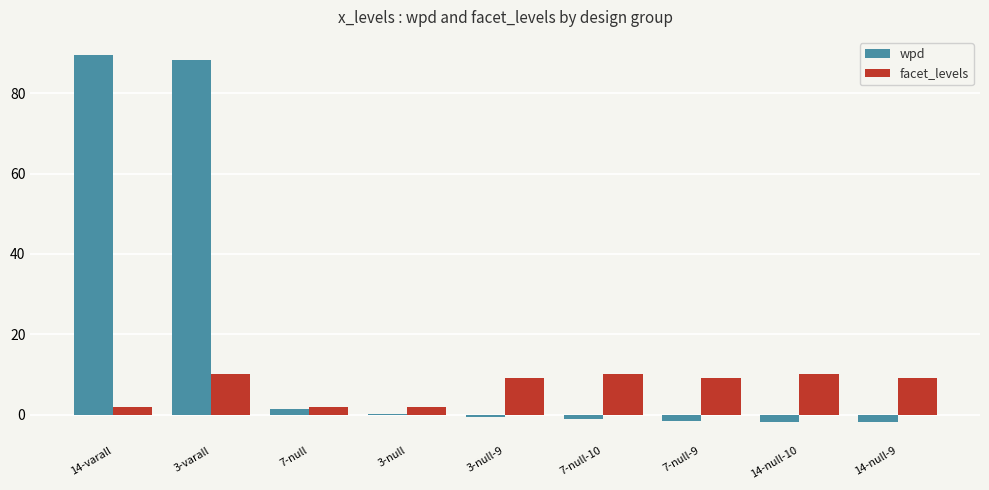

The value of facet_levels at 3-varall is 10.0. True or false?

True